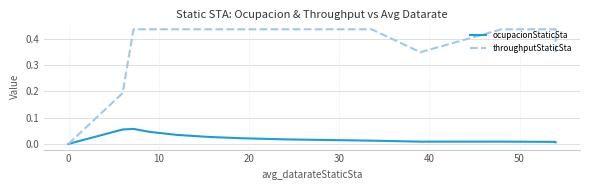

Which series has the widest spread of values?

throughputStaticSta